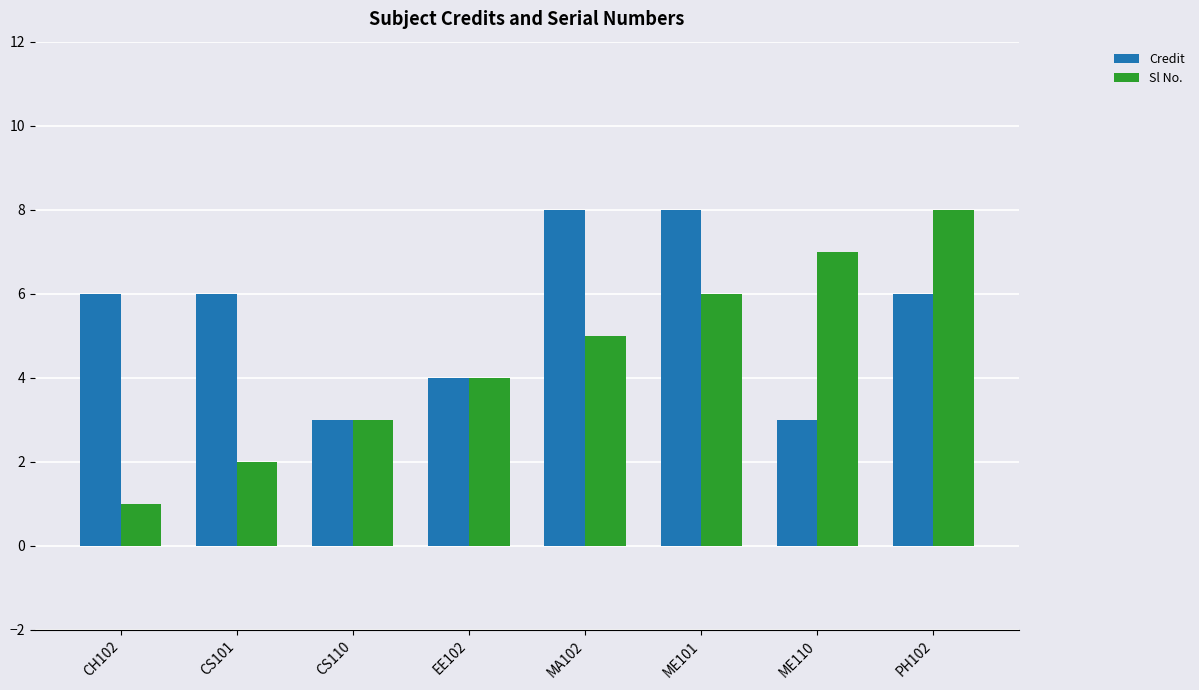

What is the value of the Credit bar at the 3rd from the left?

3